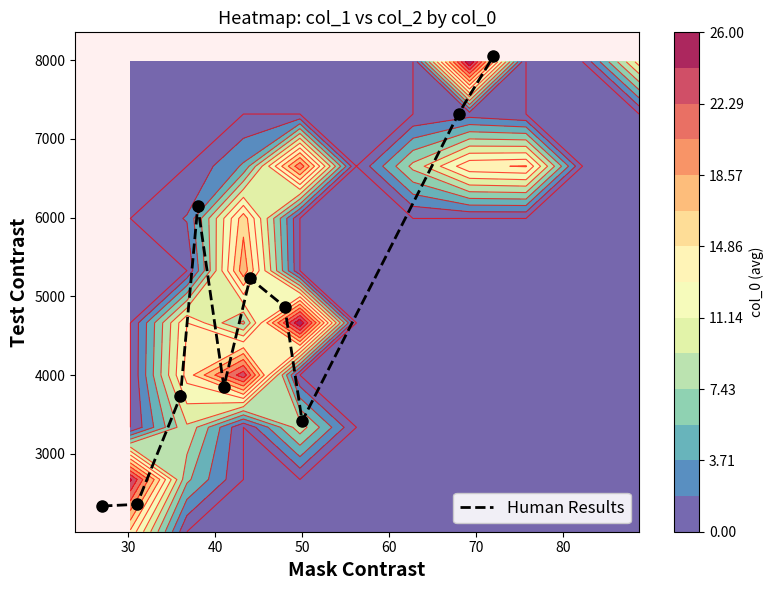

What is the highest value of the Human Results series?

8052